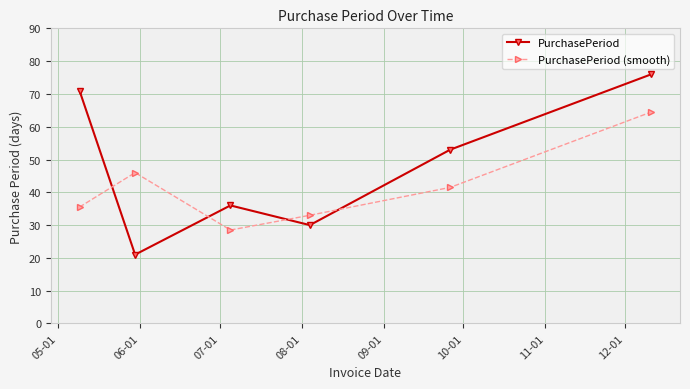

What is the maximum value shown in the chart?

76.0